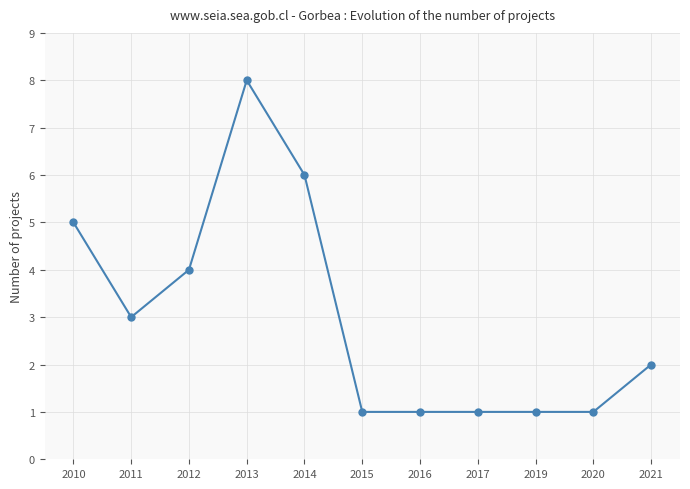

The chart shows a value of 4 at 2021. True or false?

False